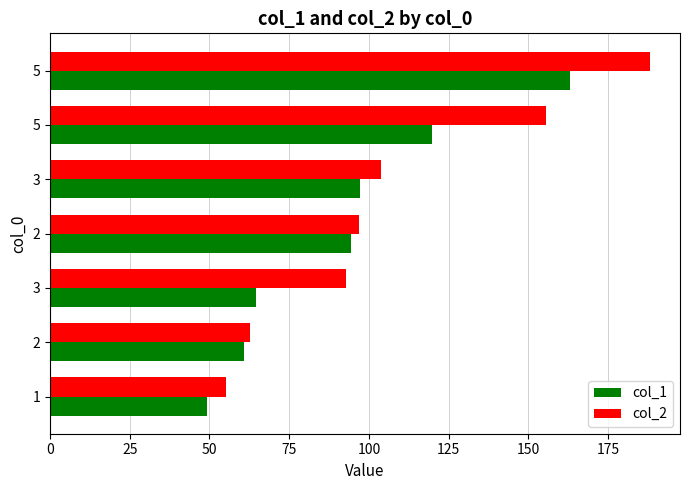

How many categories are shown in the chart?

7